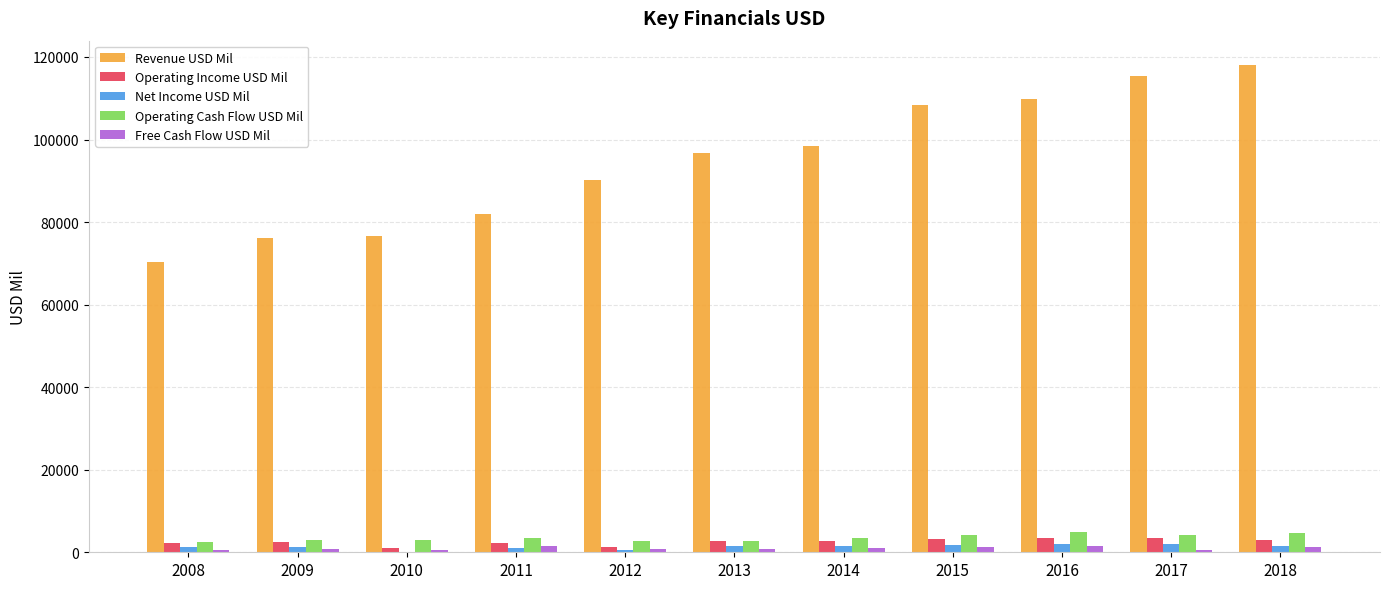

Which series has the largest total across all categories?

Revenue USD Mil